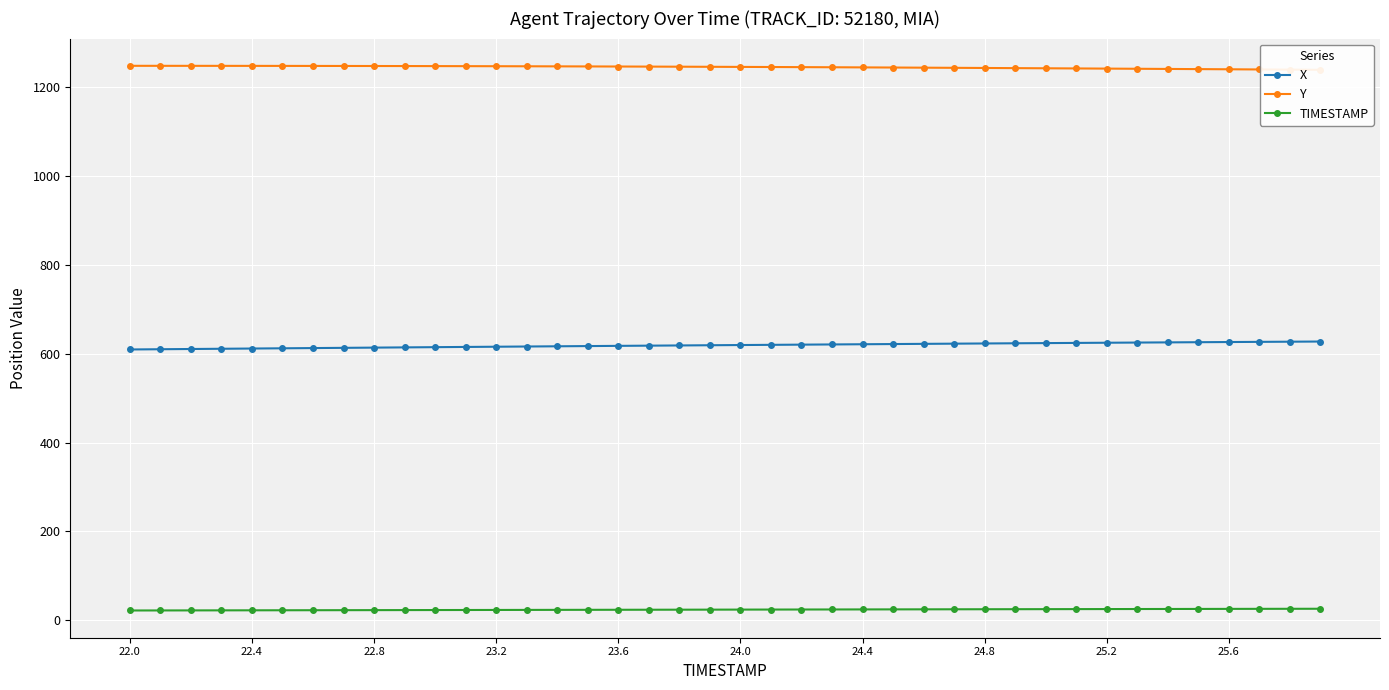

What is the value of the Y point at the 3rd from the left?

1247.6